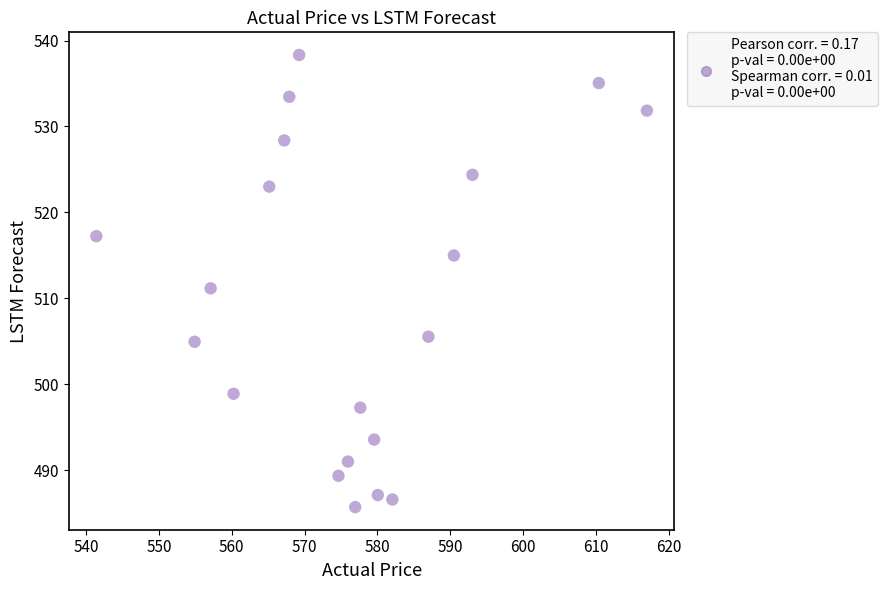

What is the range of X values (max minus min)?

75.6